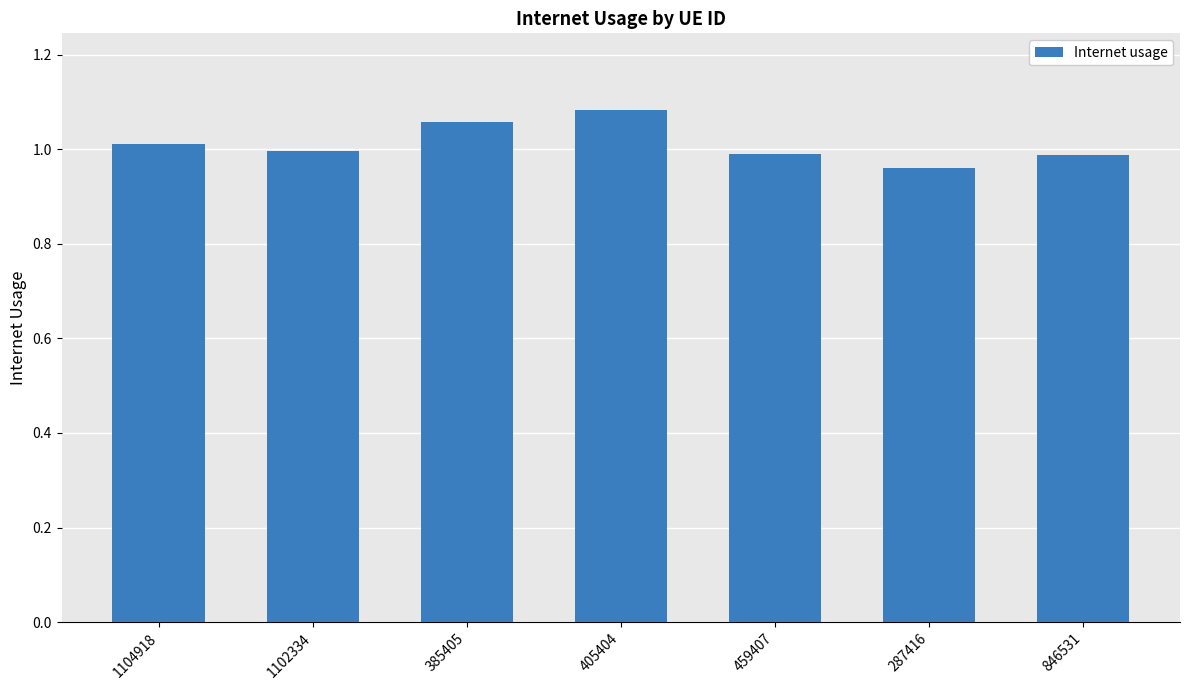

Which category has the highest value across all series?

405404